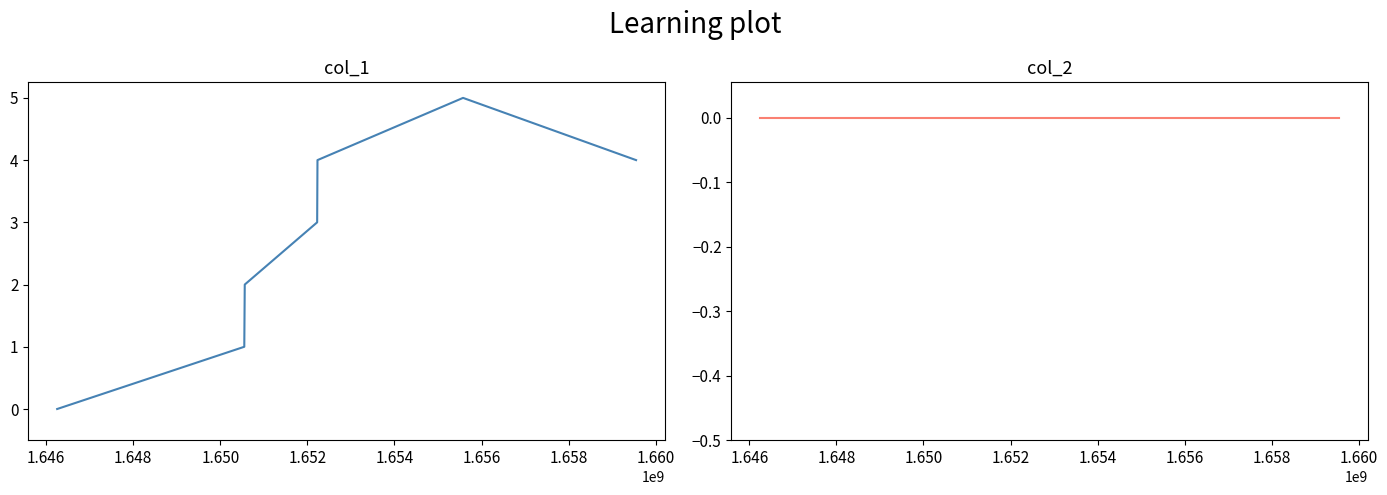

Count the number of categories in the chart.

7